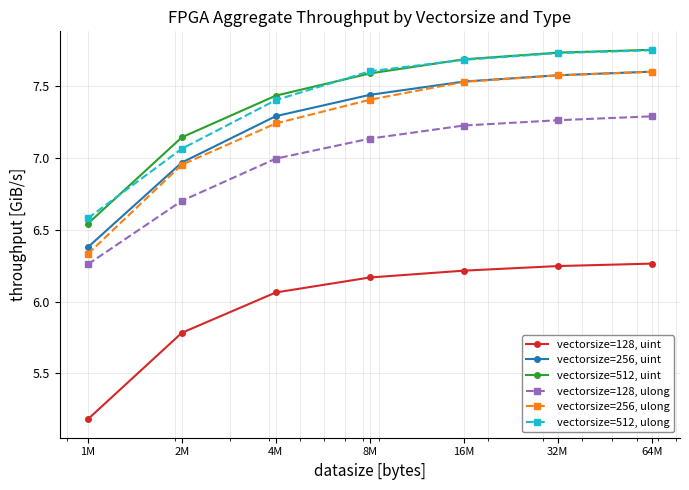

What is the minimum value shown in the chart?

5.2